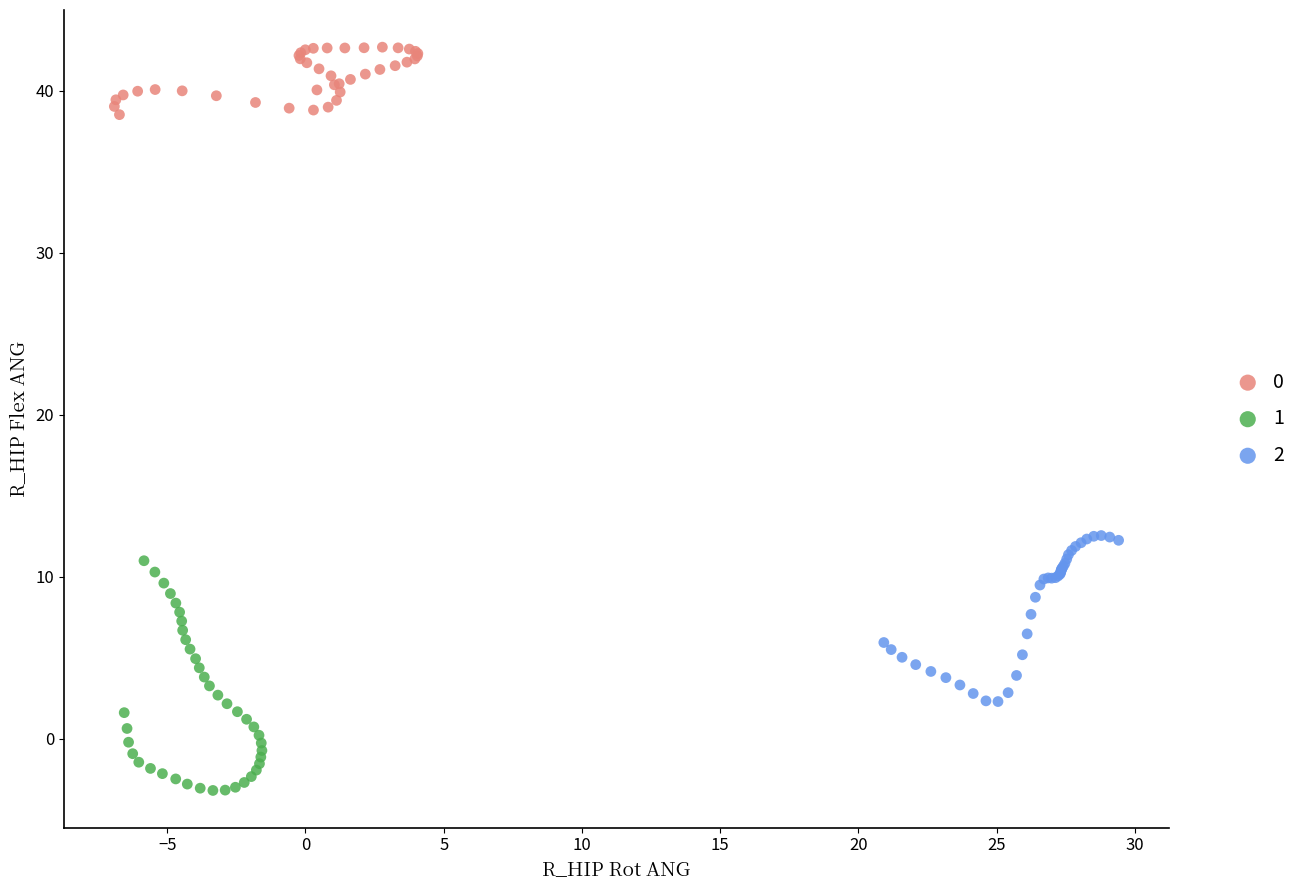

Which series reaches the minimum Y coordinate?

1